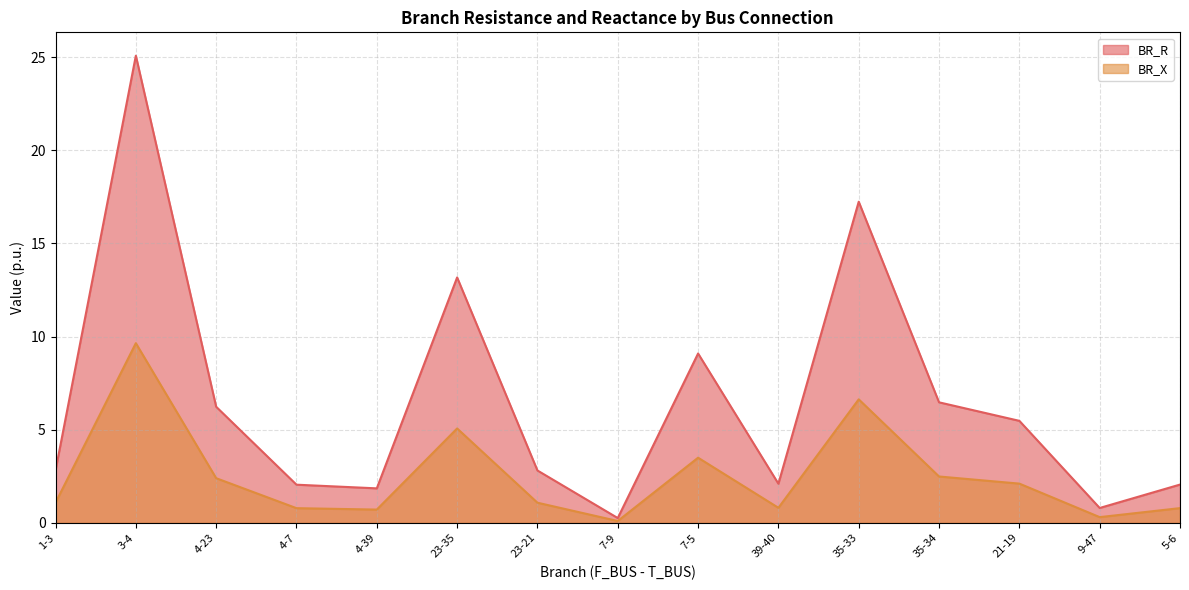

What is the approximate value of BR_R at 23-21?

2.8